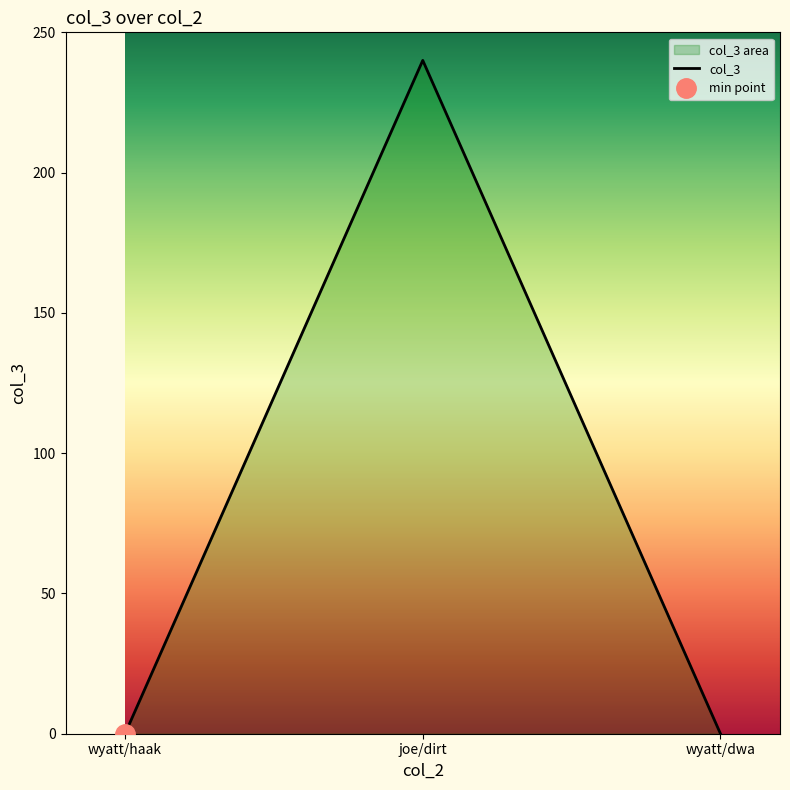

List the labels in order of value, largest first.

joe/dirt, wyatt/haak, wyatt/dwa